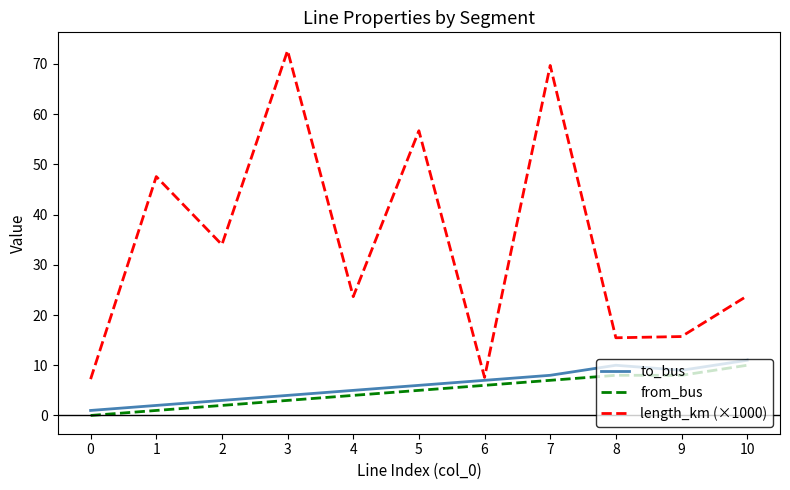

List the labels in order of to_bus value, smallest first.

0, 1, 2, 3, 4, 5, 6, 7, 9, 8, 10